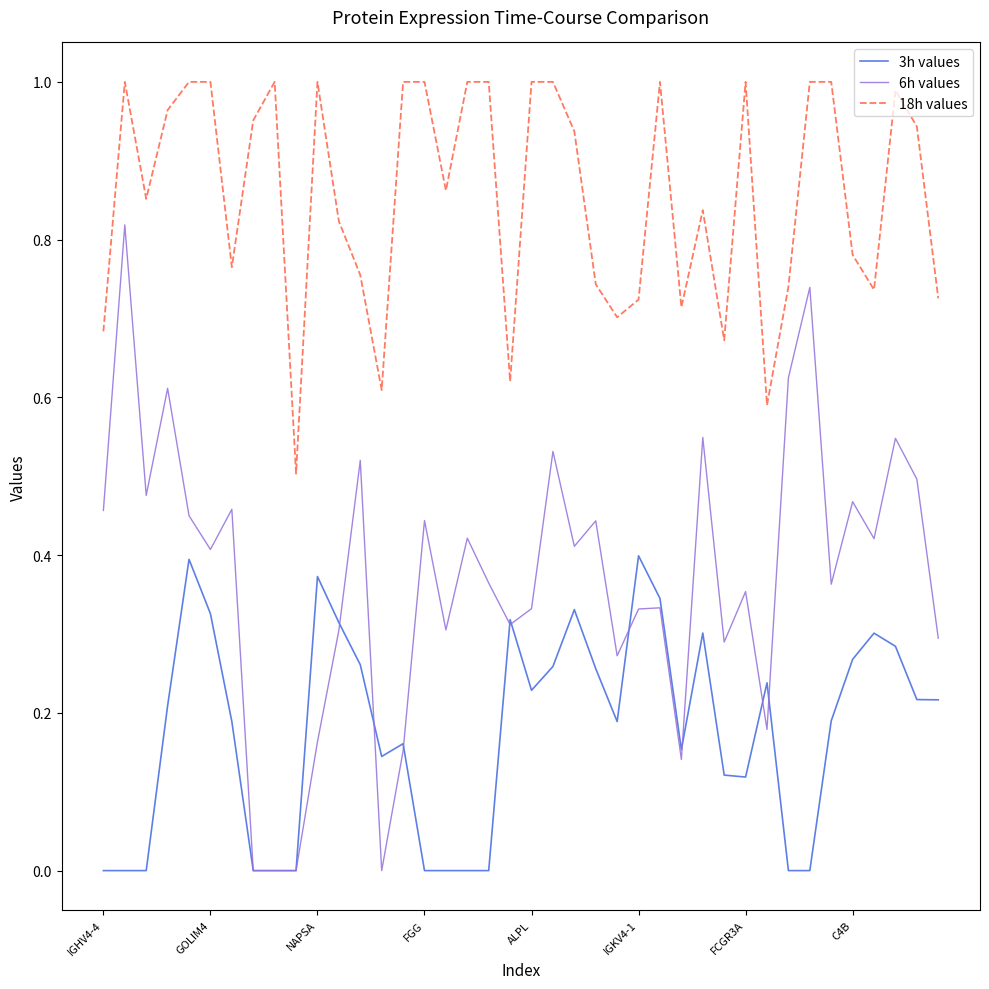

True or false: 18h values and 3h values intersect in this chart.

False